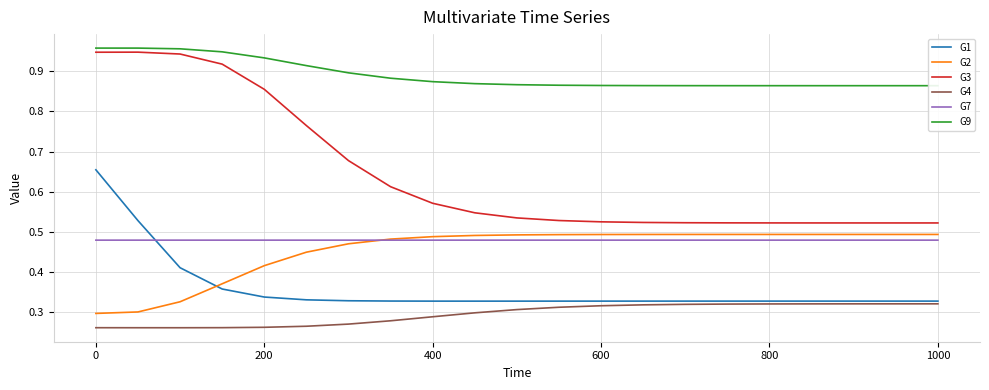

Count the G3 values in the range 0 to 1.

21